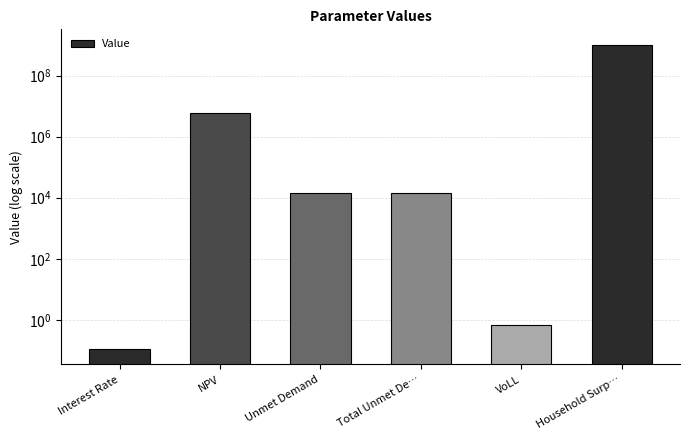

The chart shows a value of 8499386.6 at NPV. True or false?

False